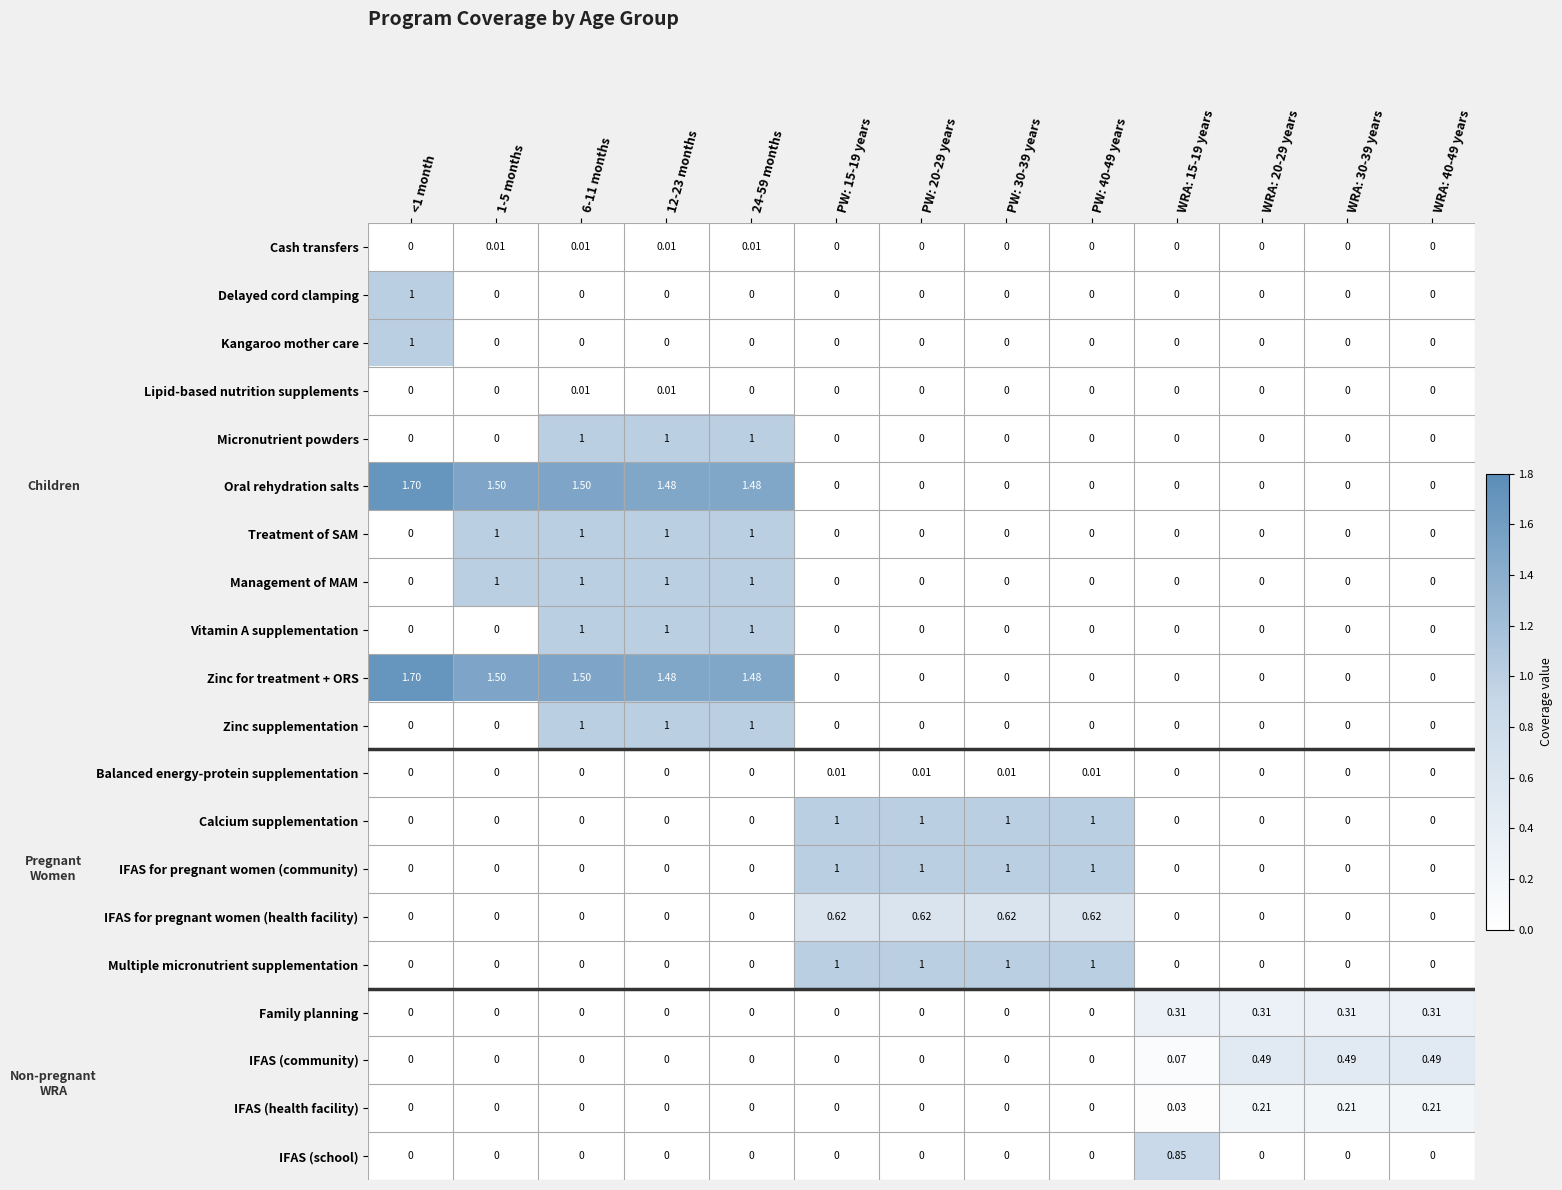

What is the difference between the highest and lowest values at 12-23 months?

1.5